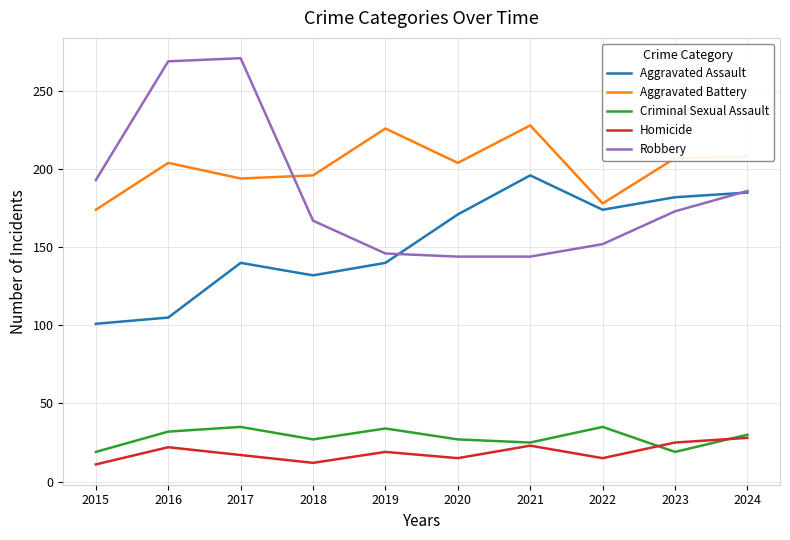

What is the sum of all Homicide values?

187